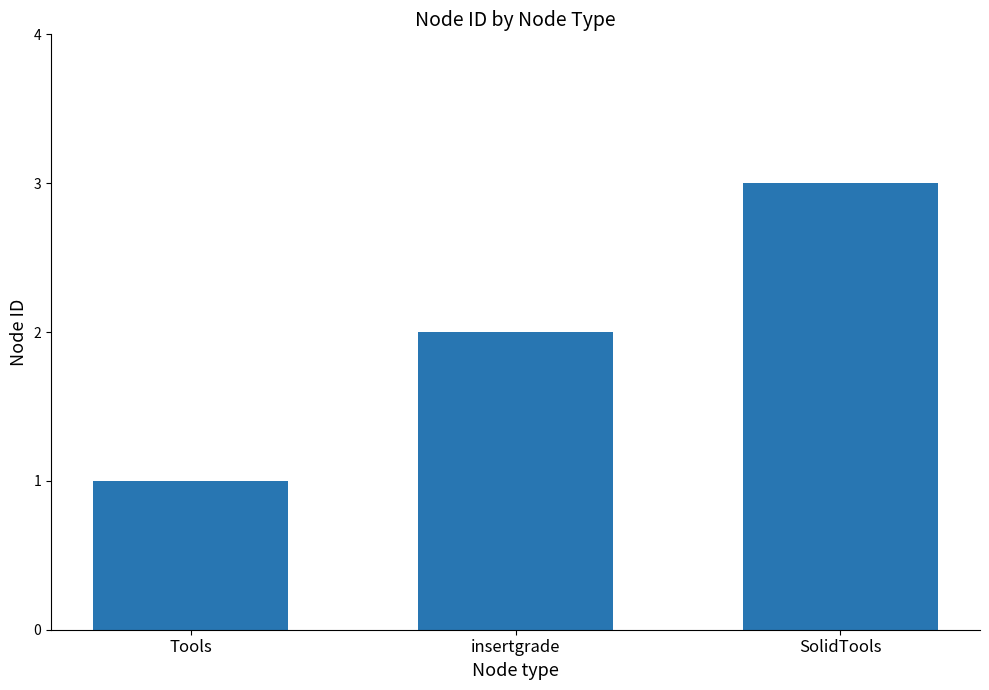

Which label corresponds to the largest value in the chart?

SolidTools